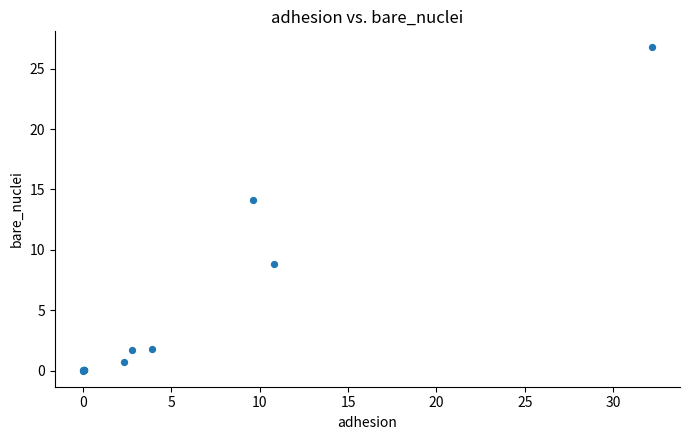

What Y value in the scatter plot is closest to 13?

14.1